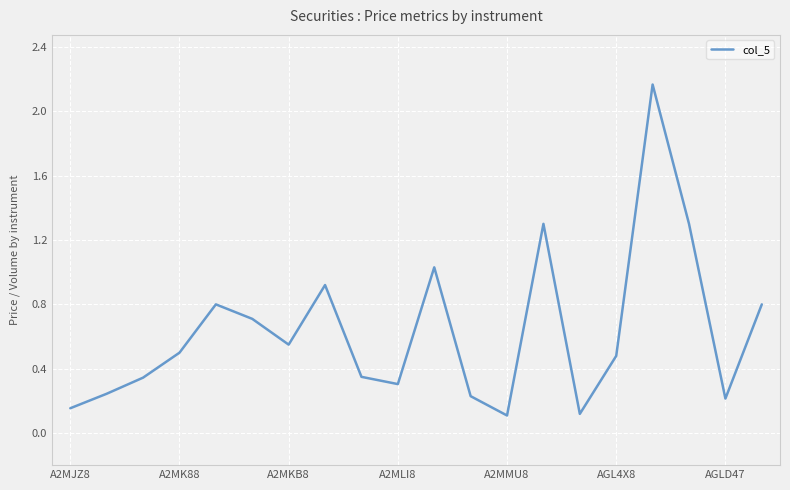

What is the difference between the maximum and second lowest values?

2.0